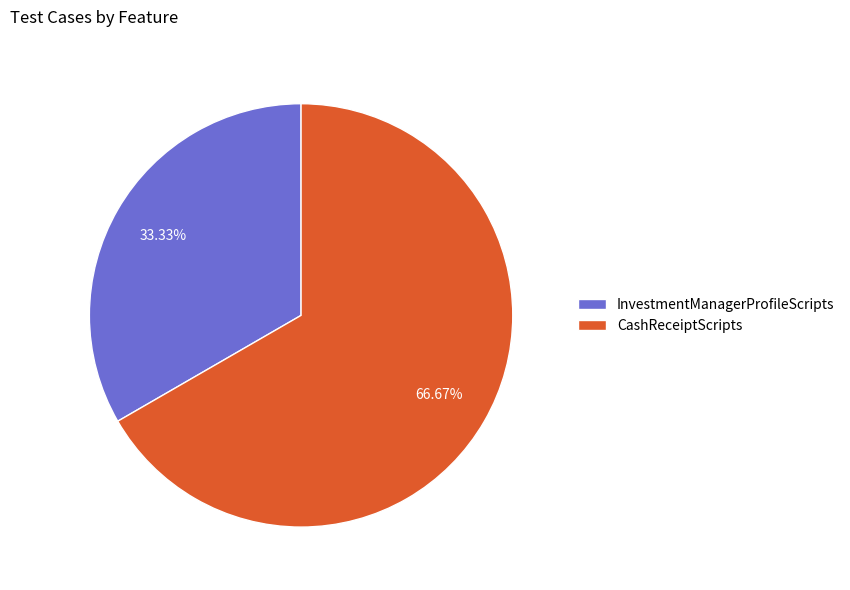

Does any single category account for the majority?

Yes